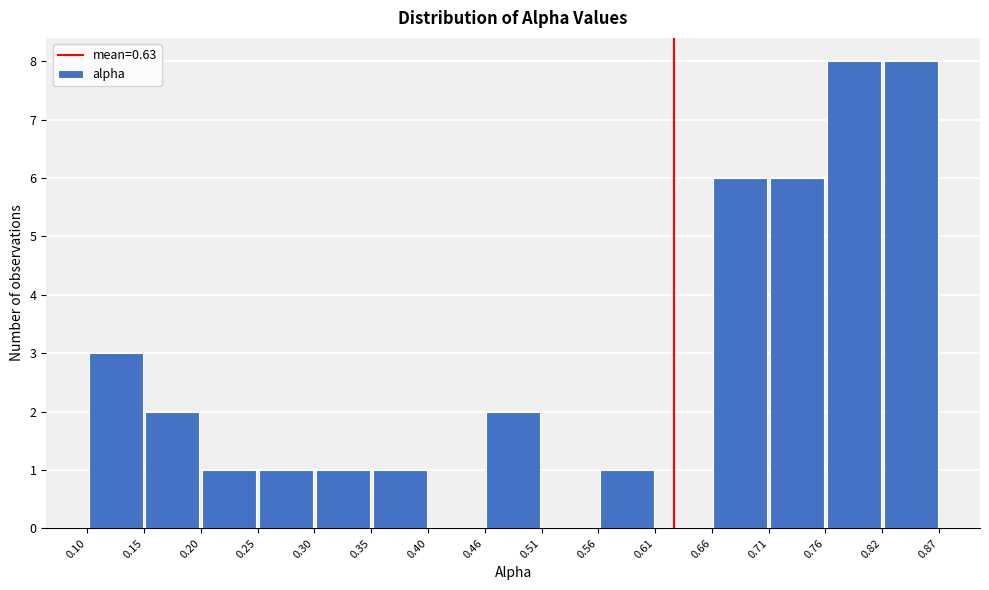

What is the height of the bar covering 0.71 to 0.76 on the x-axis? The values are not printed on the chart, so give them approximately, as read against the axis.

6